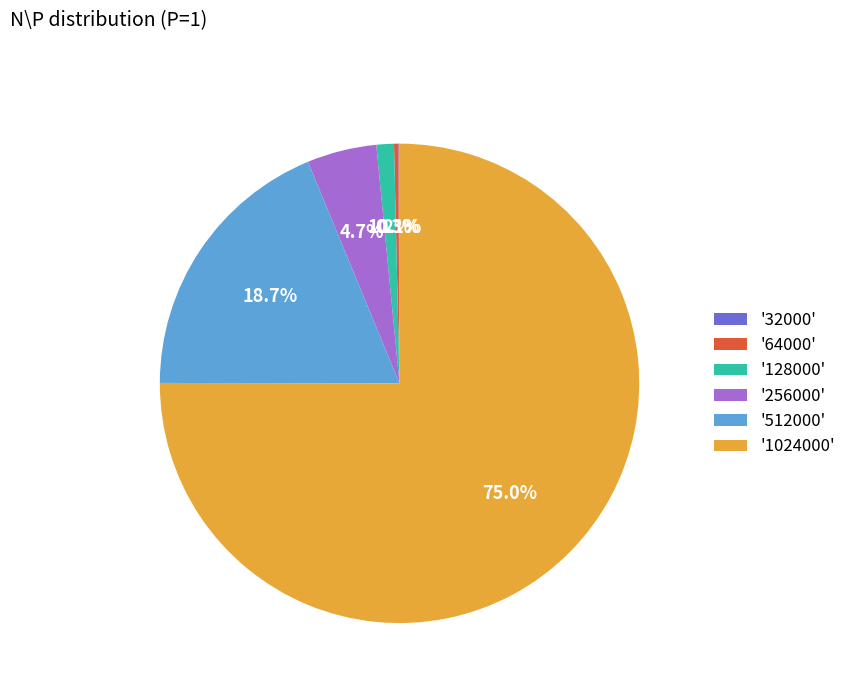

Is '1024000' the majority of the pie?

Yes